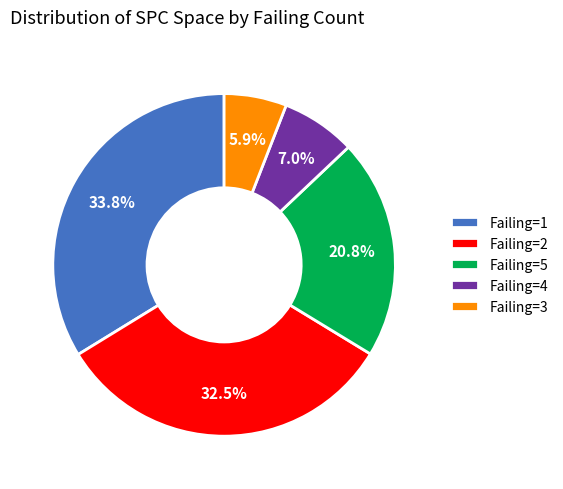

What percentage is NOT represented by Failing=3?

94.1%